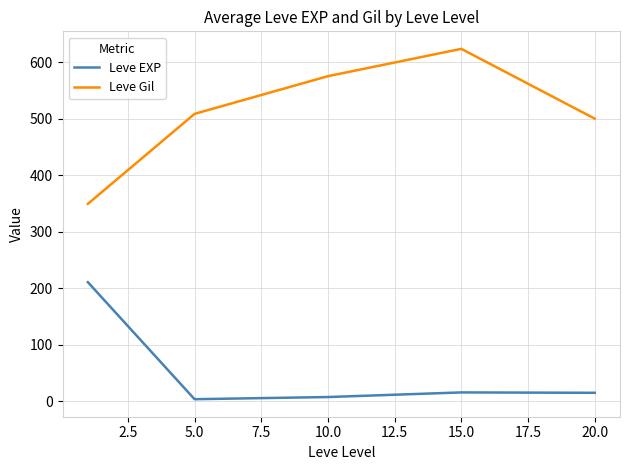

What are all the series names shown in the legend?

Leve EXP, Leve Gil